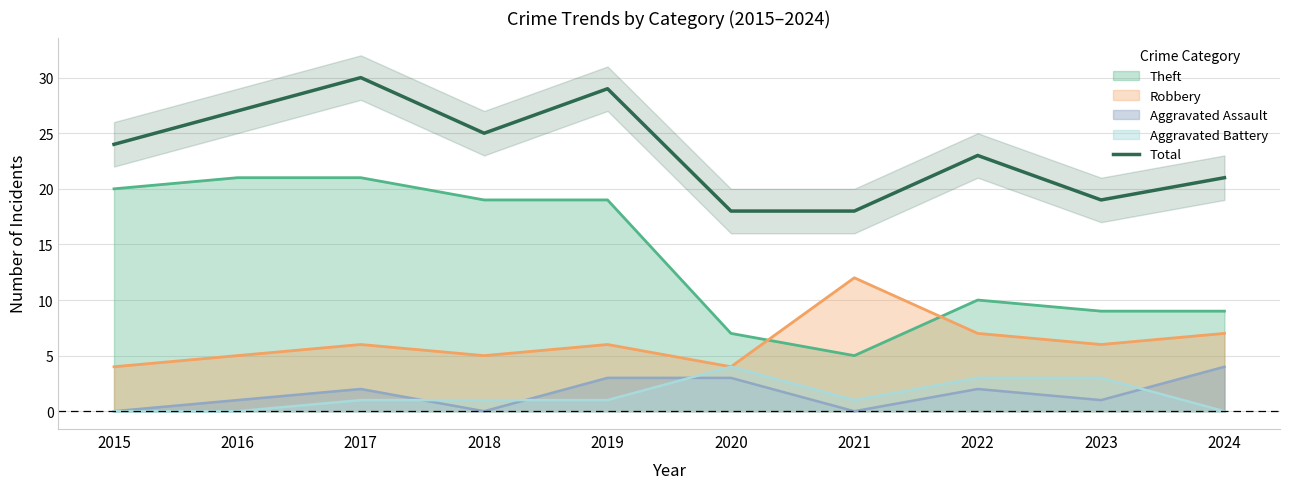

What is the difference between the maximum and minimum values?

12